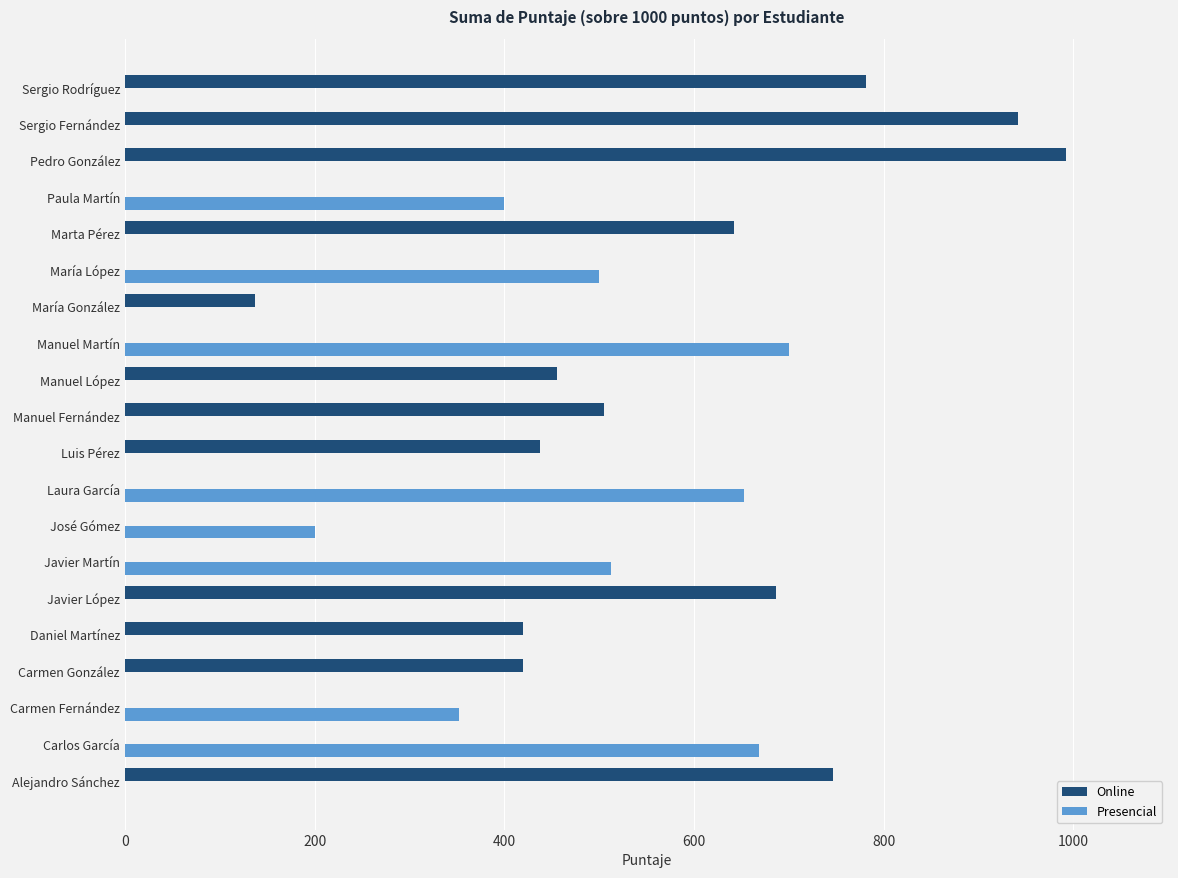

What value does the Online series have at María González, to the nearest 100?

100